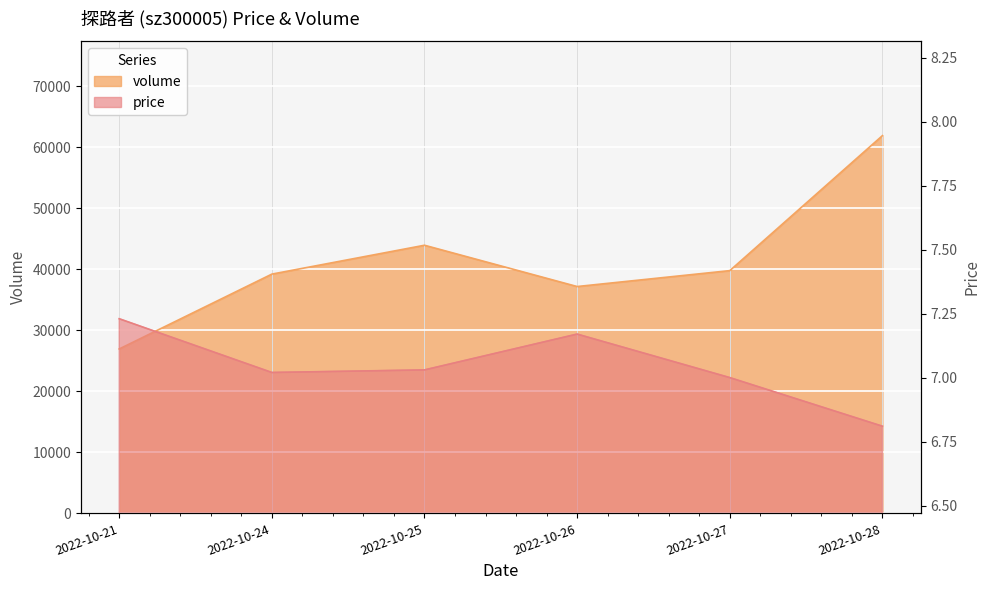

Between 2022-10-25 and 2022-10-28, which is larger?

2022-10-25